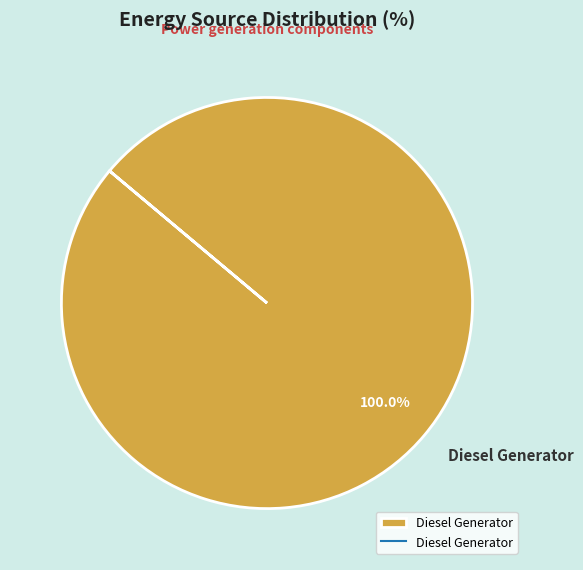

Which category accounts for the majority?

Diesel Generator